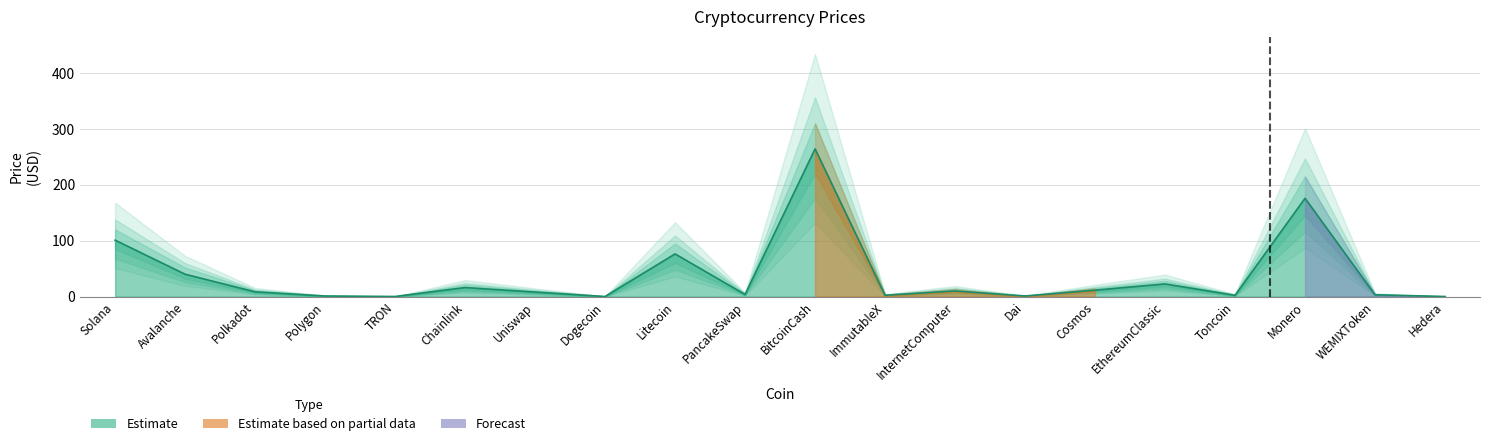

What position from the left is Litecoin?

9